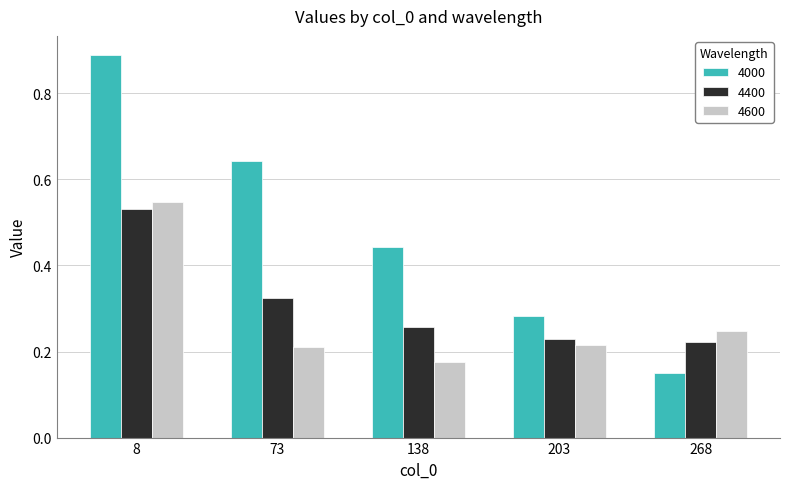

Rank the series at 203 from highest to lowest value.

4000, 4400, 4600